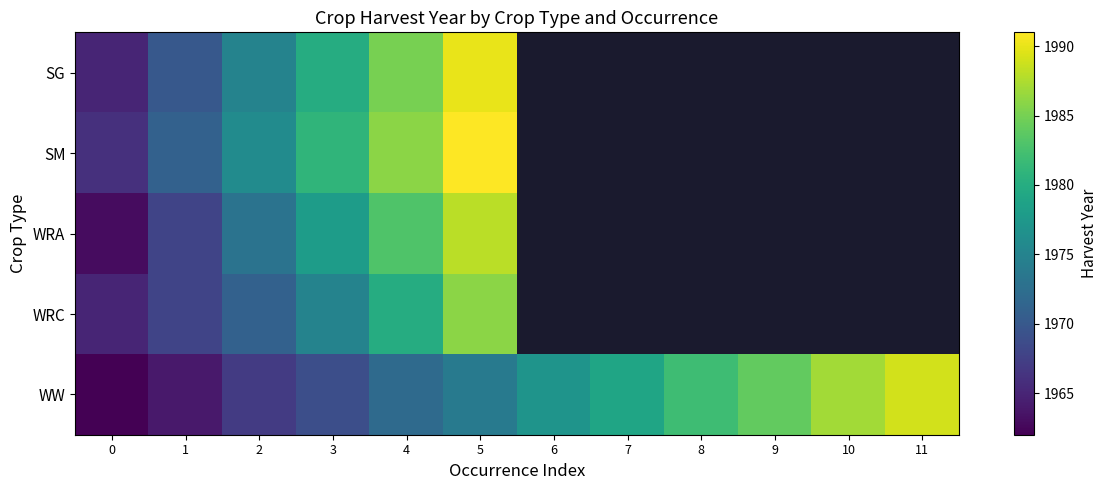

Which has a higher value, 5 or 11?

11